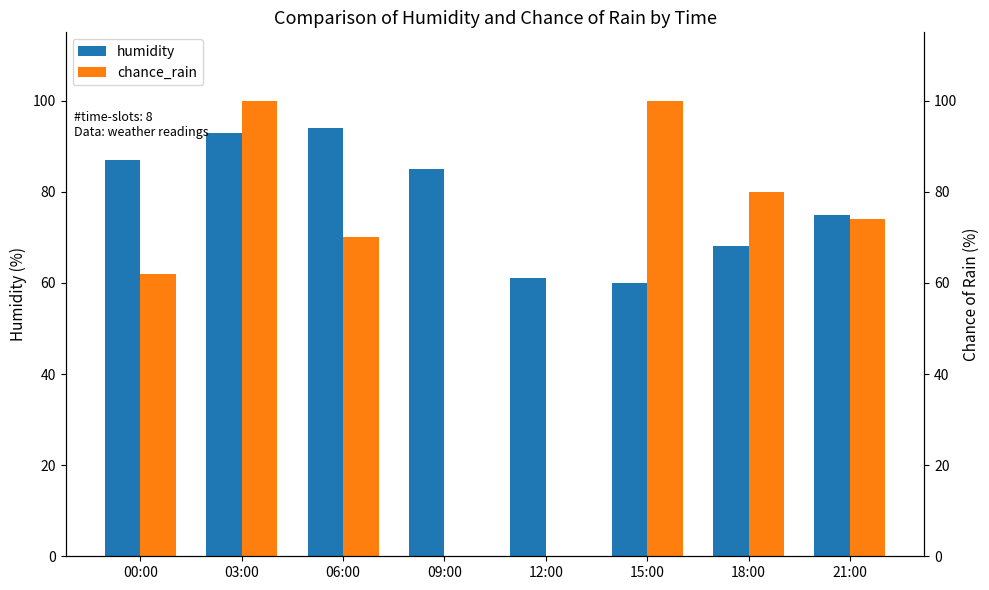

Rank the series at 21:00 from highest to lowest value.

humidity, chance_rain